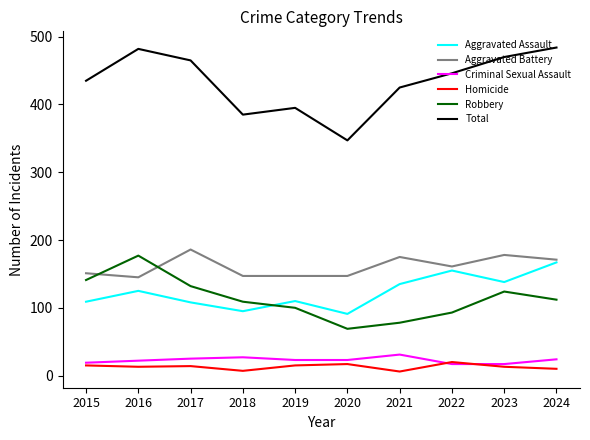

True or false: Total and Aggravated Assault intersect in this chart.

False